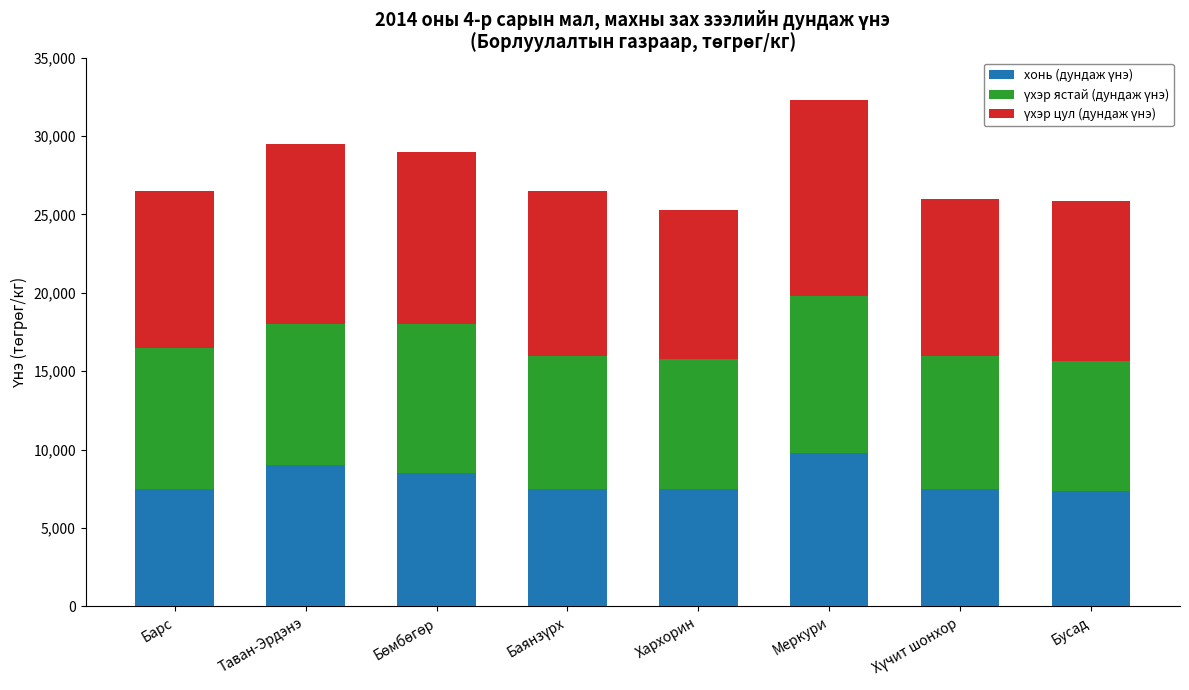

What is the total value across all series at Хархорин?

25300